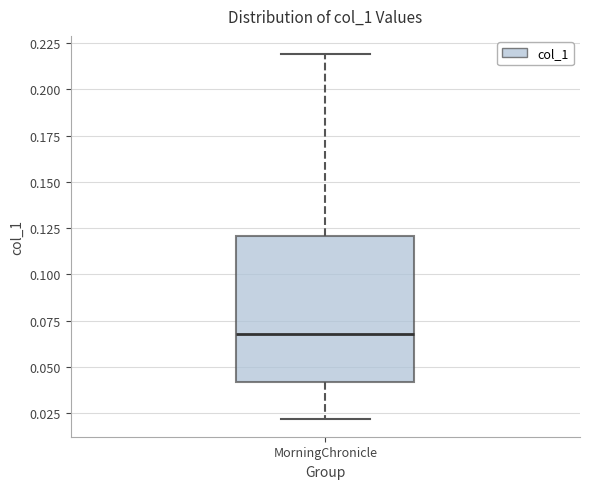

Transcribe this box plot: give where the median line is, the range the box spans, and where the two whiskers end, as read against the y-axis. The values are not printed on the chart, so give them approximately, as read against the axis.

median 0.07, box 0.04 to 0.12, whiskers 0.02 to 0.22